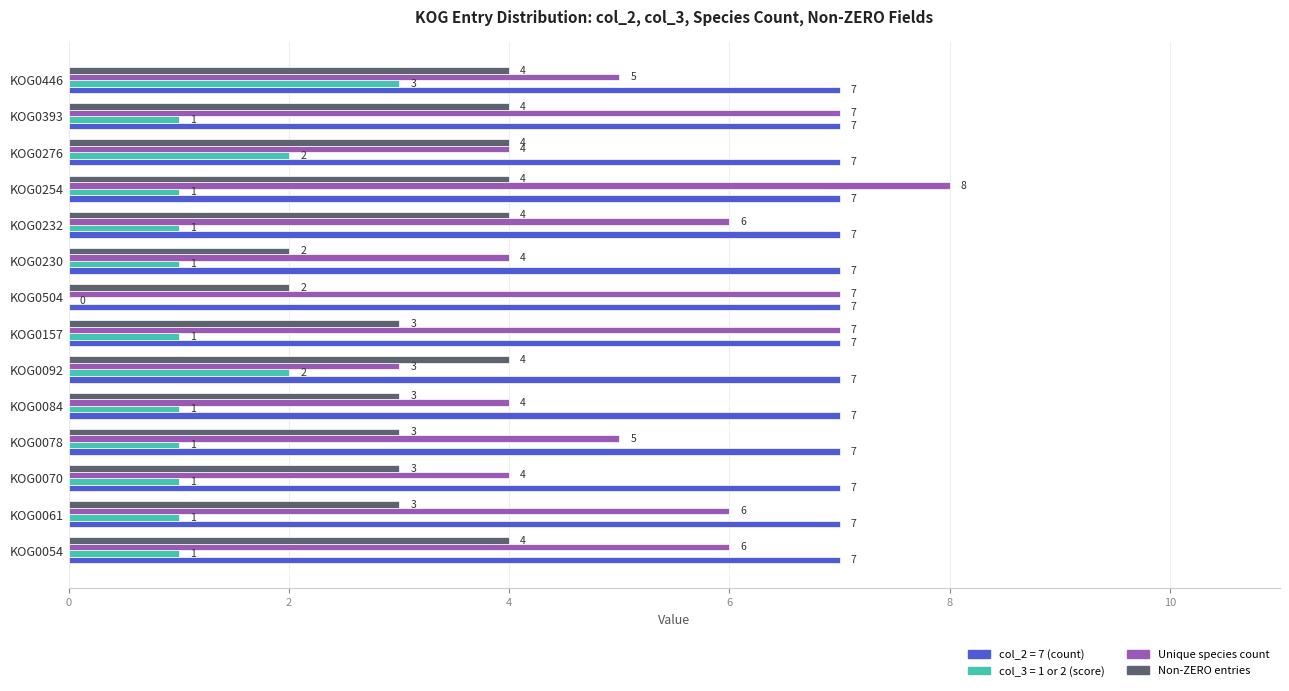

At which category does the chart reach its peak across all series?

KOG0254